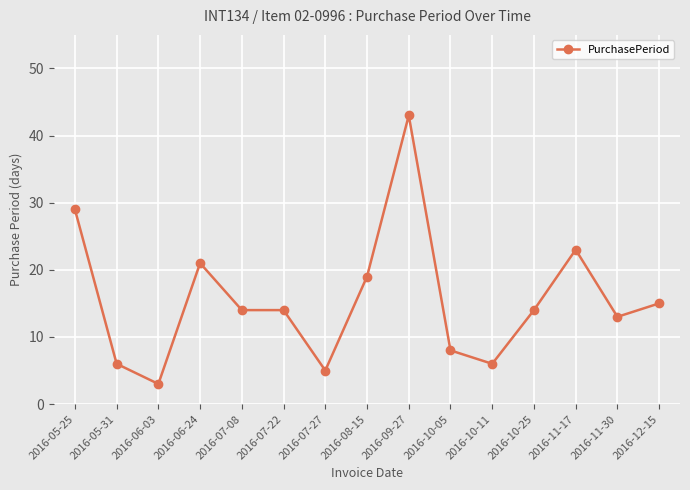

What is the maximum value shown in the chart?

43